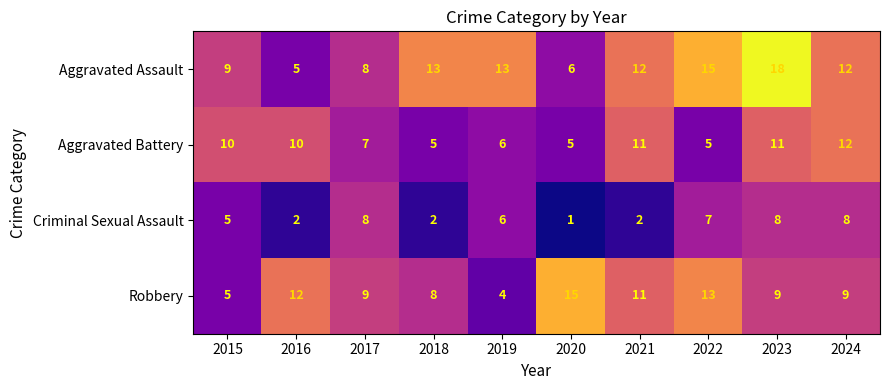

Count the number of data series in this chart.

4